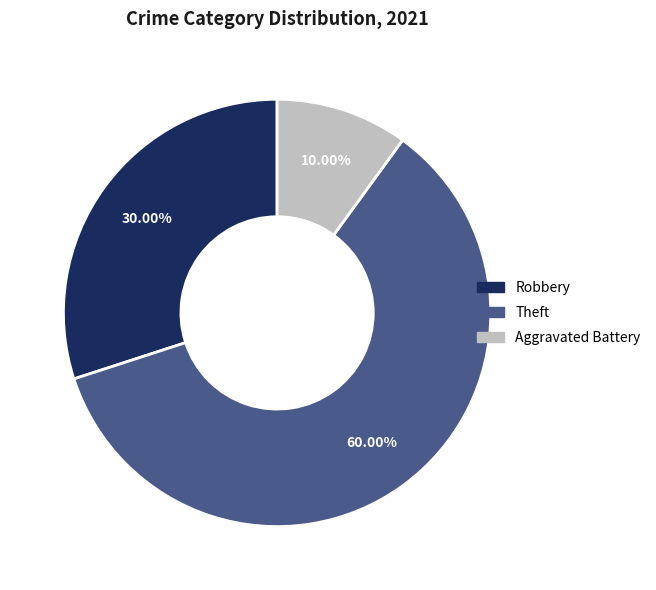

Is there any slice that represents more than half of the pie?

Yes